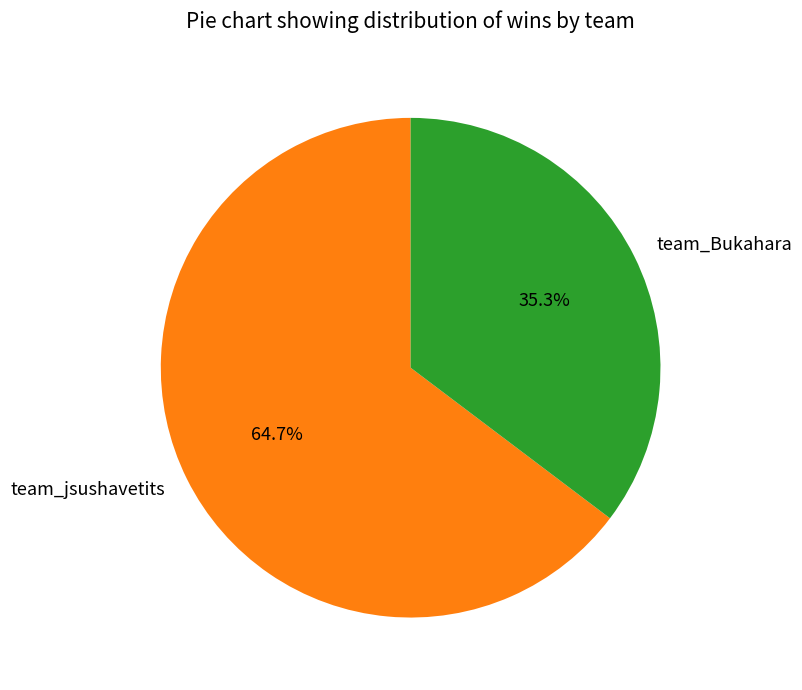

To the nearest percent, what portion does team_jsushavetits represent?

65%